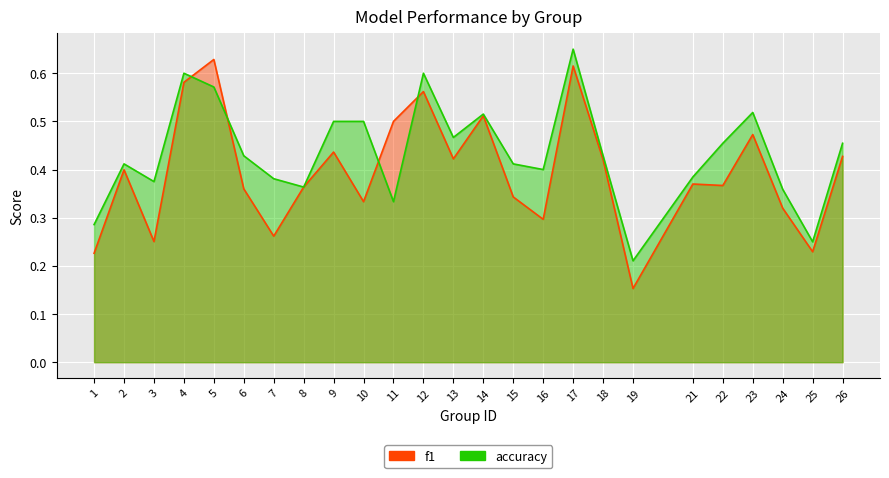

What are all the series names shown in the legend?

f1, accuracy